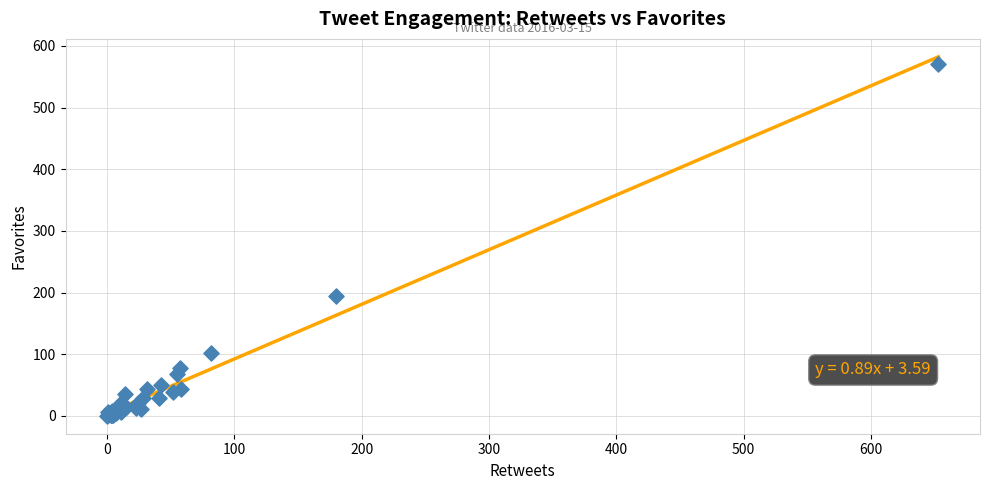

What Y value in the scatter plot is closest to 285?

194